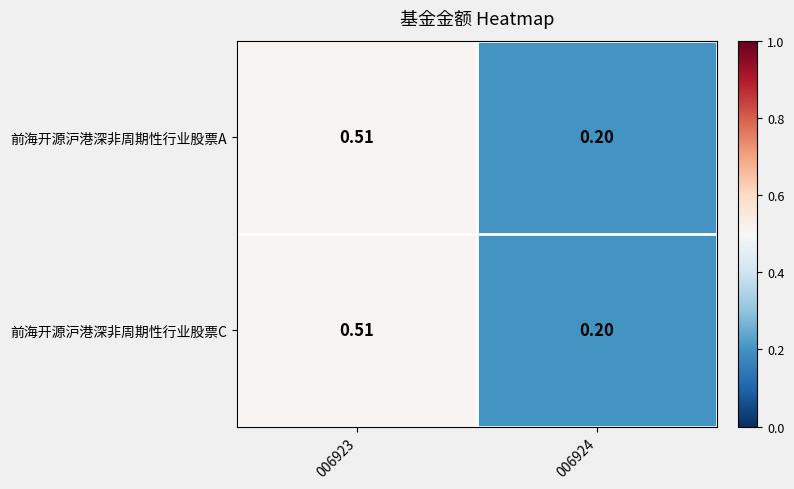

Is the value of 前海开源沪港深非周期性行业股票A at 006924 greater than the value of 前海开源沪港深非周期性行业股票C at 006923?

No